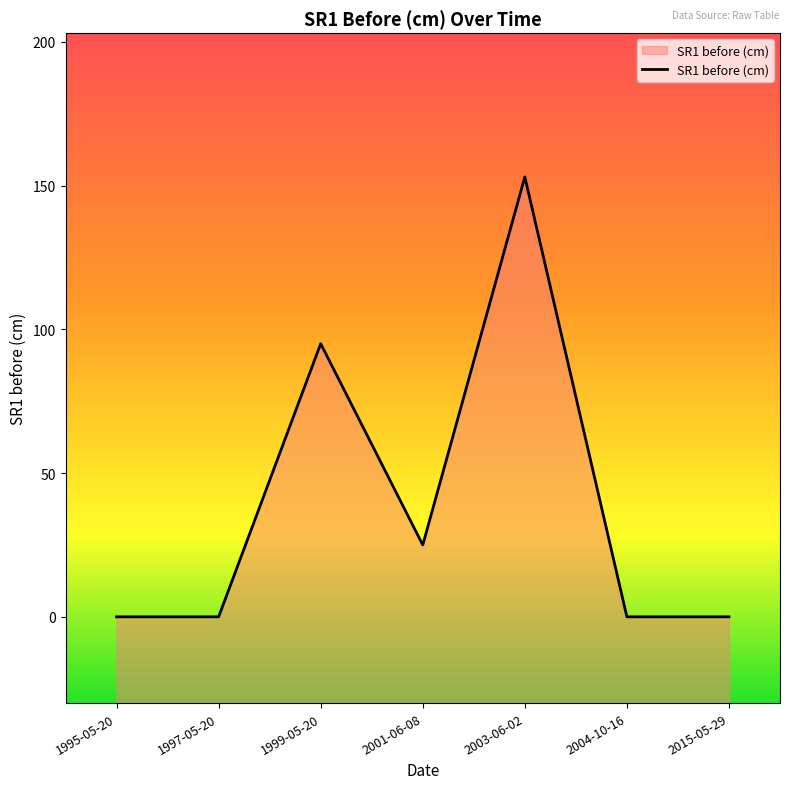

The value at 2003-06-02 is 153. True or false?

True